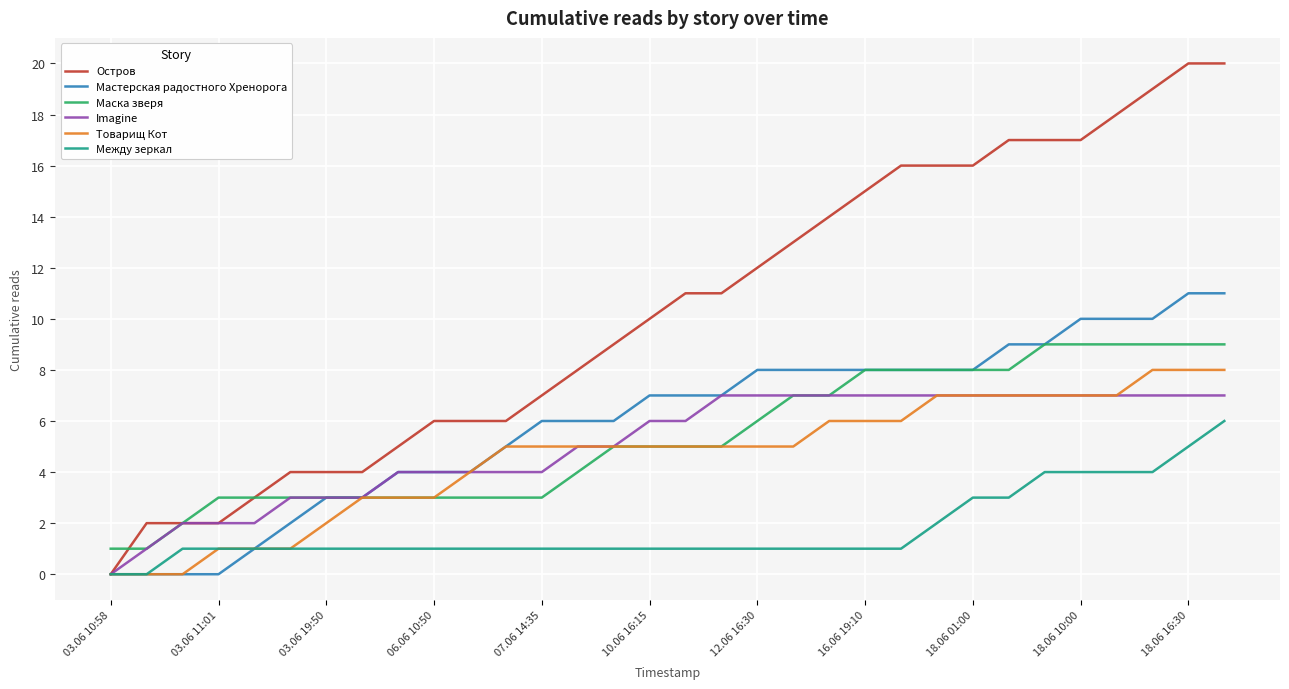

Which series has the widest spread of values?

Остров